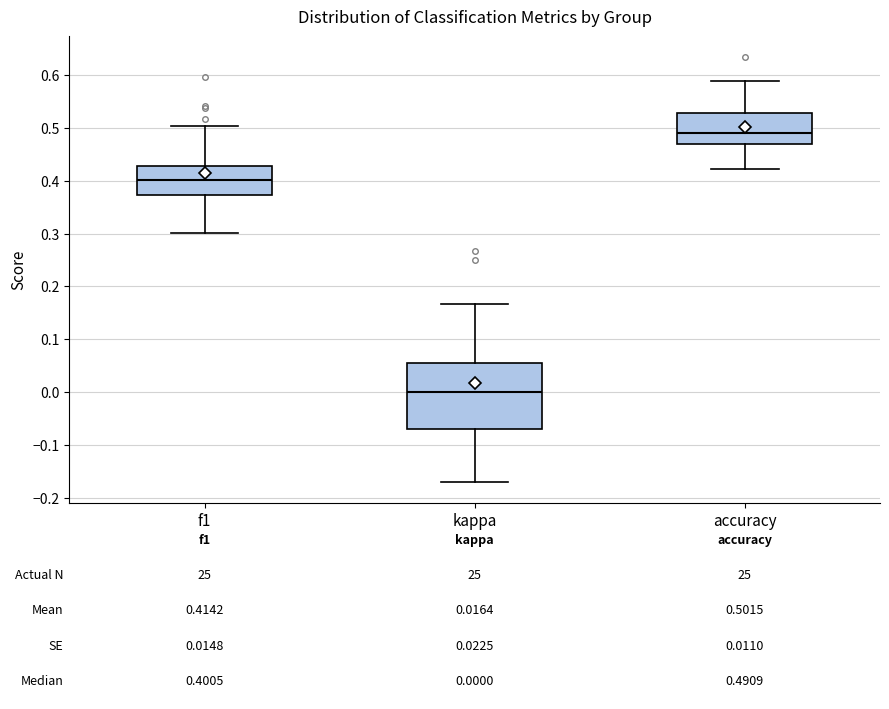

Which box is the tallest, from its lower edge to its upper edge?

kappa